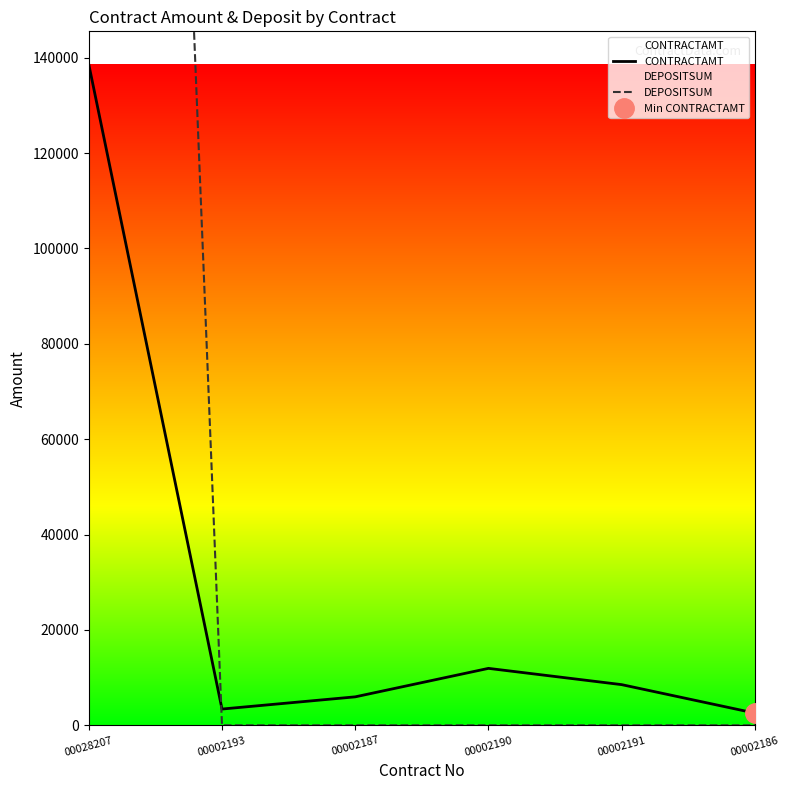

Rank the series by their average value, from highest to lowest.

DEPOSITSUM, CONTRACTAMT